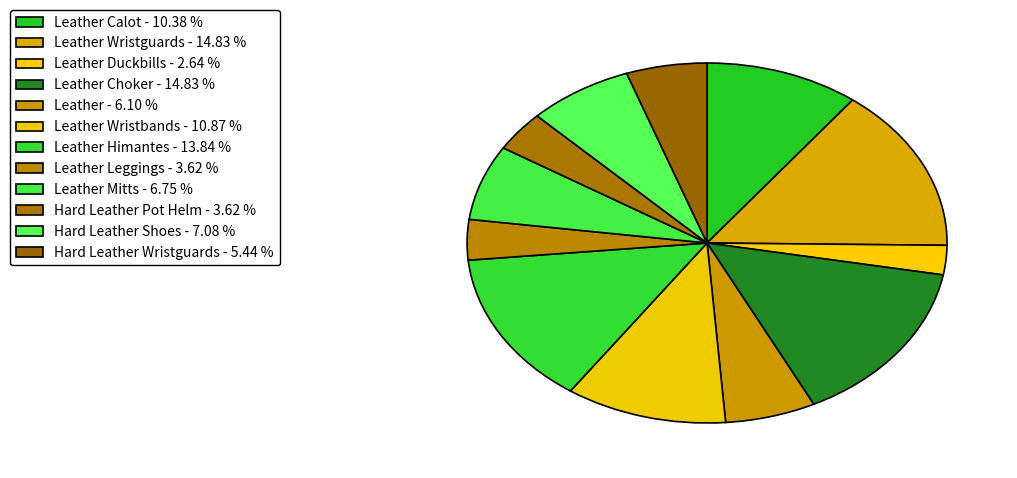

Does any single category account for the majority?

No